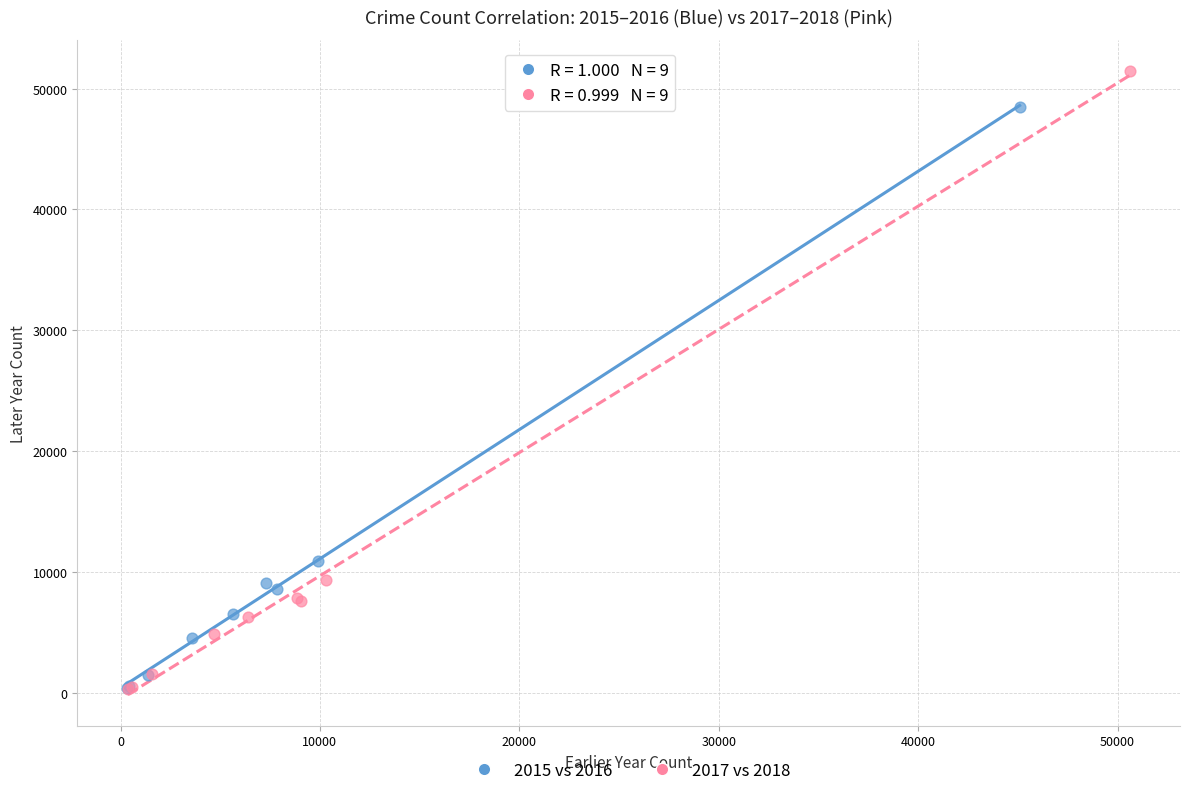

What are all the series names shown in the legend?

2015 vs 2016, 2017 vs 2018